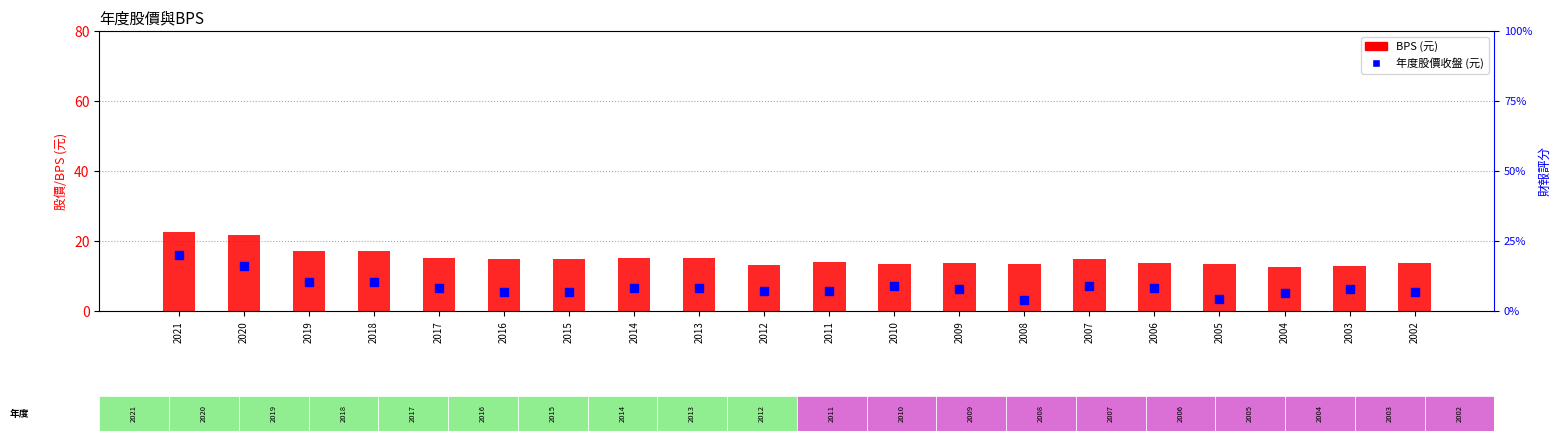

Which series has the largest total across all categories?

BPS (元)